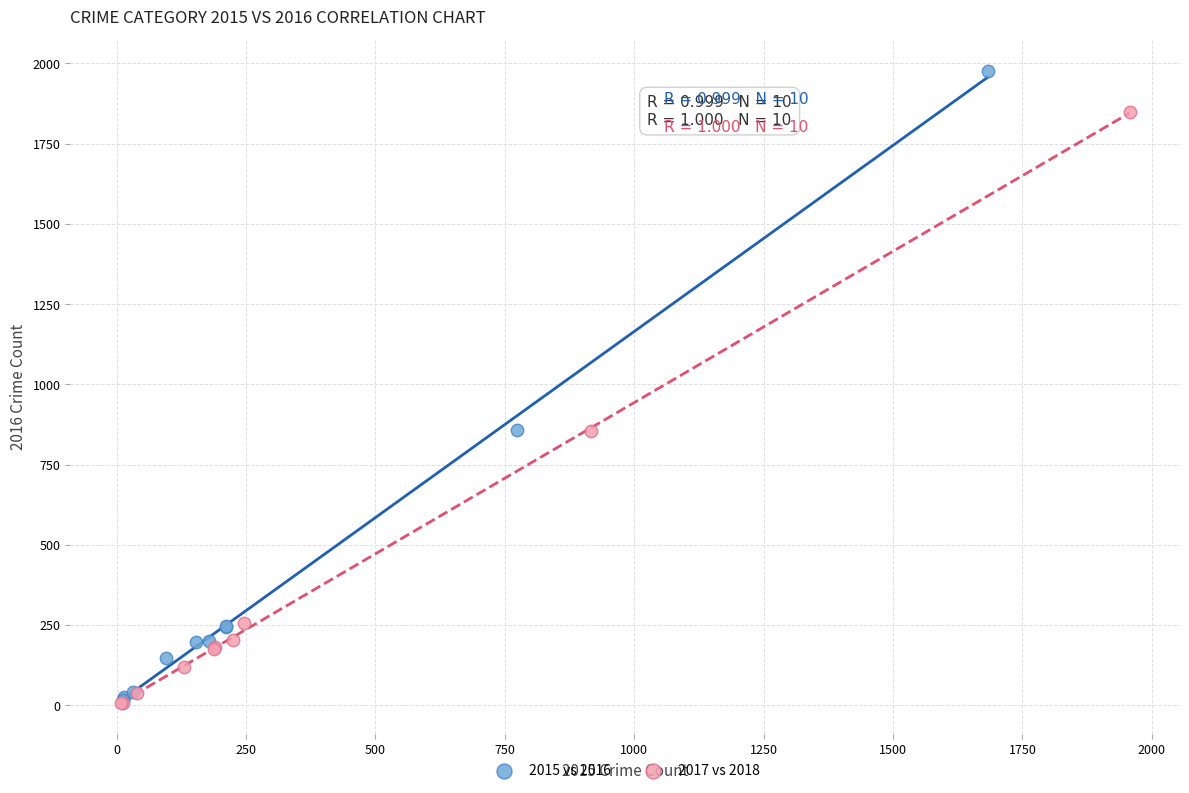

What are all the series names shown in the legend?

2015 vs 2016, 2017 vs 2018